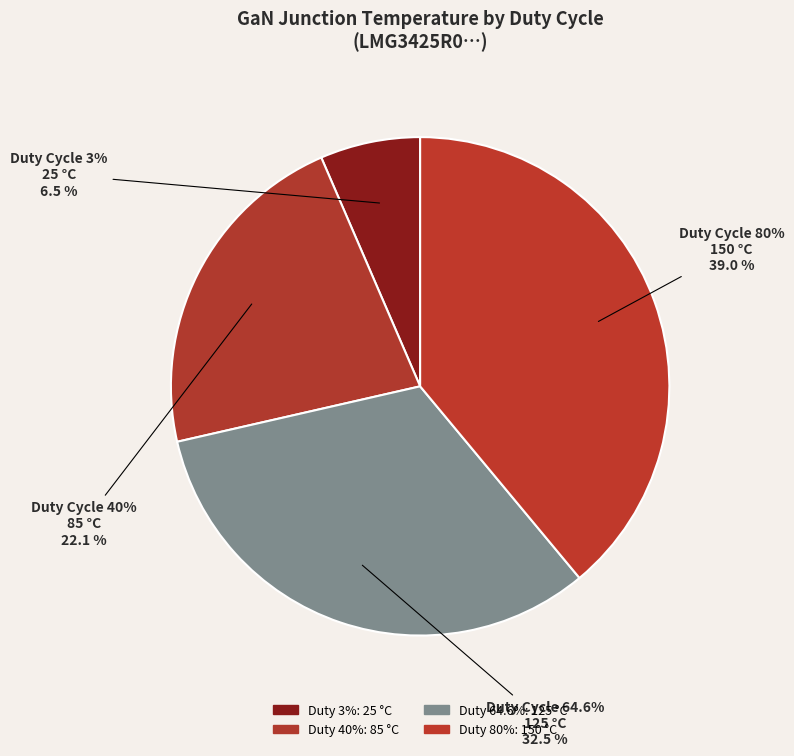

What portion of the pie excludes 3%?

93.5%